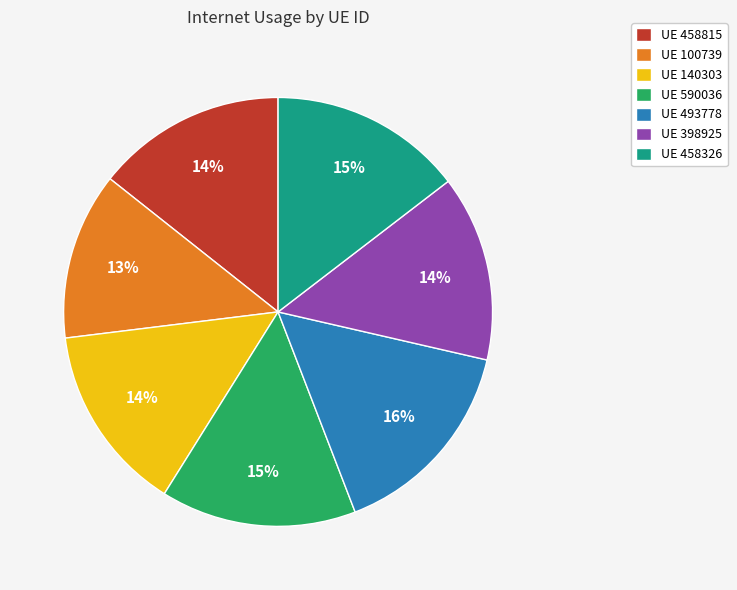

To the nearest percent, what percentage of the pie is UE 100739?

13%